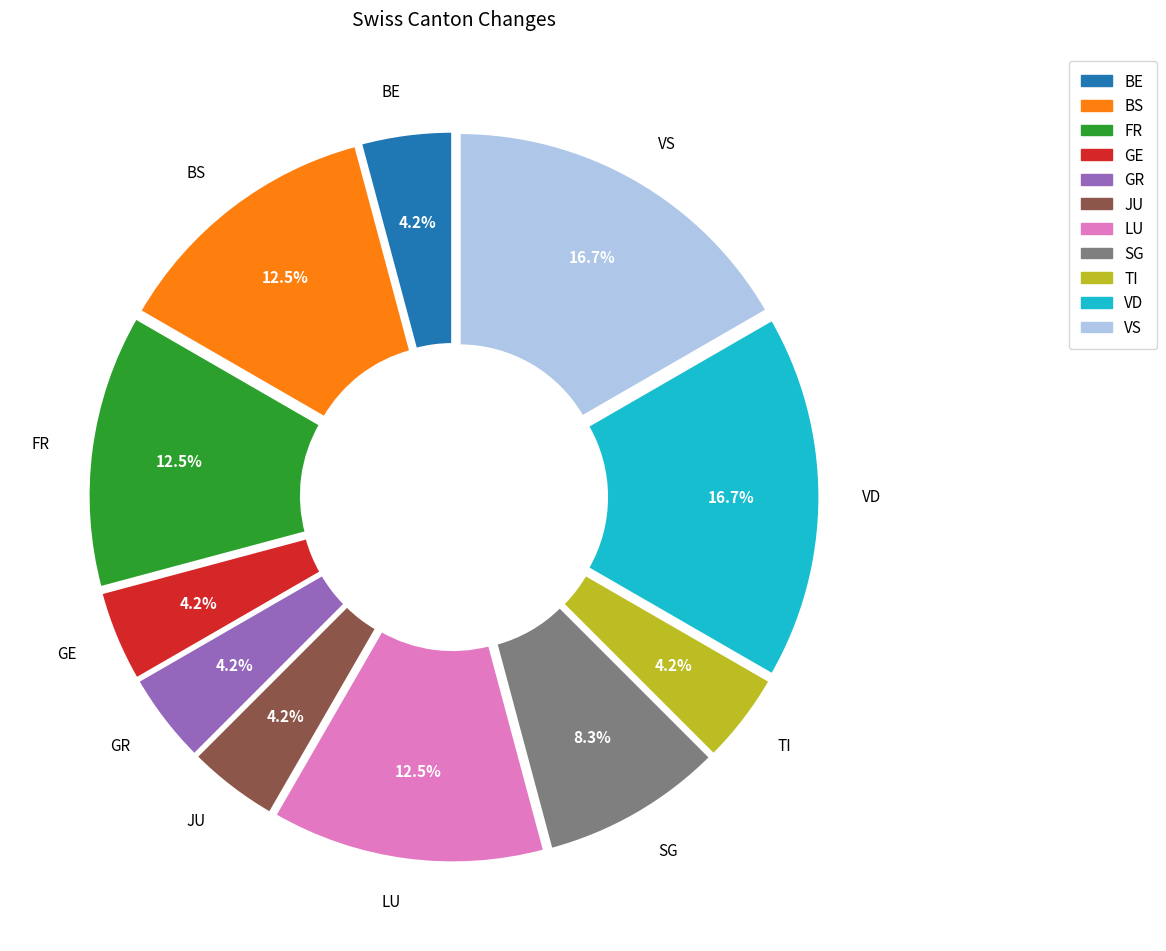

To the nearest percent, what portion does TI represent?

4%